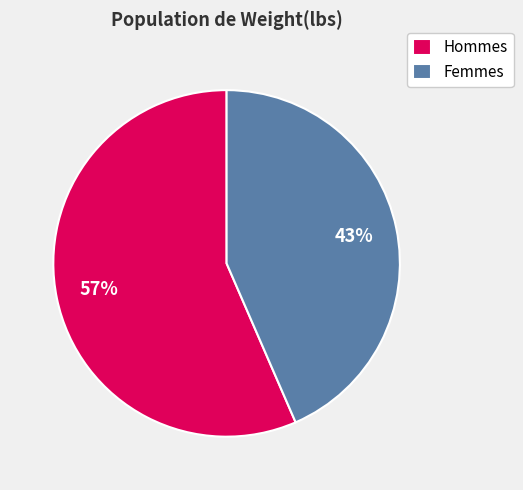

What percentage is the Femmes slice, to the nearest percent?

43%